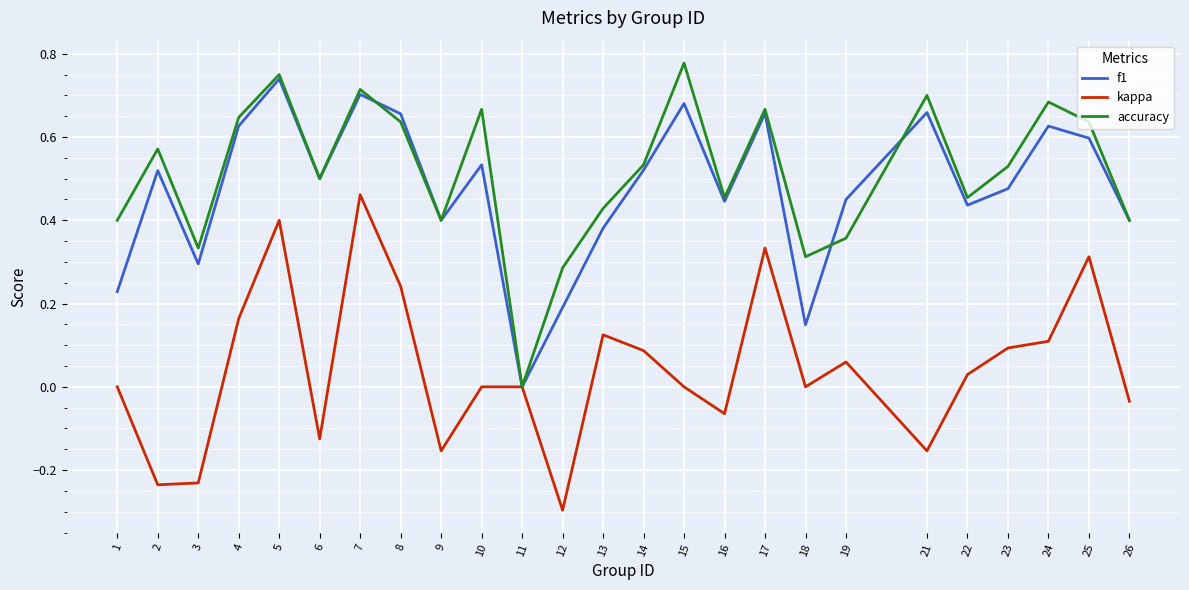

At 15, list the series in order from smallest to largest.

kappa, f1, accuracy